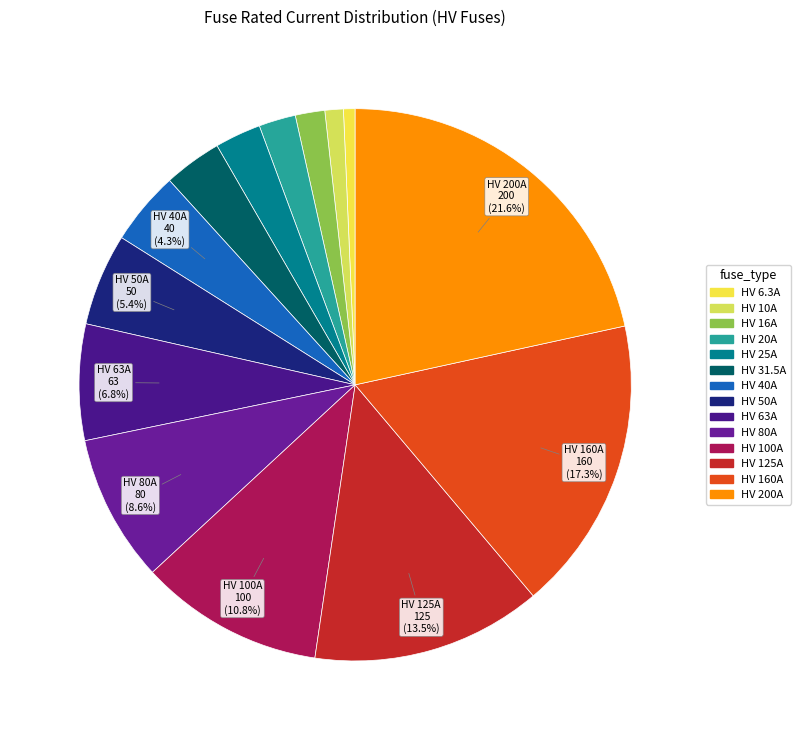

To the nearest percent, what is the combined percentage of HV 50A and HV 160A?

23%